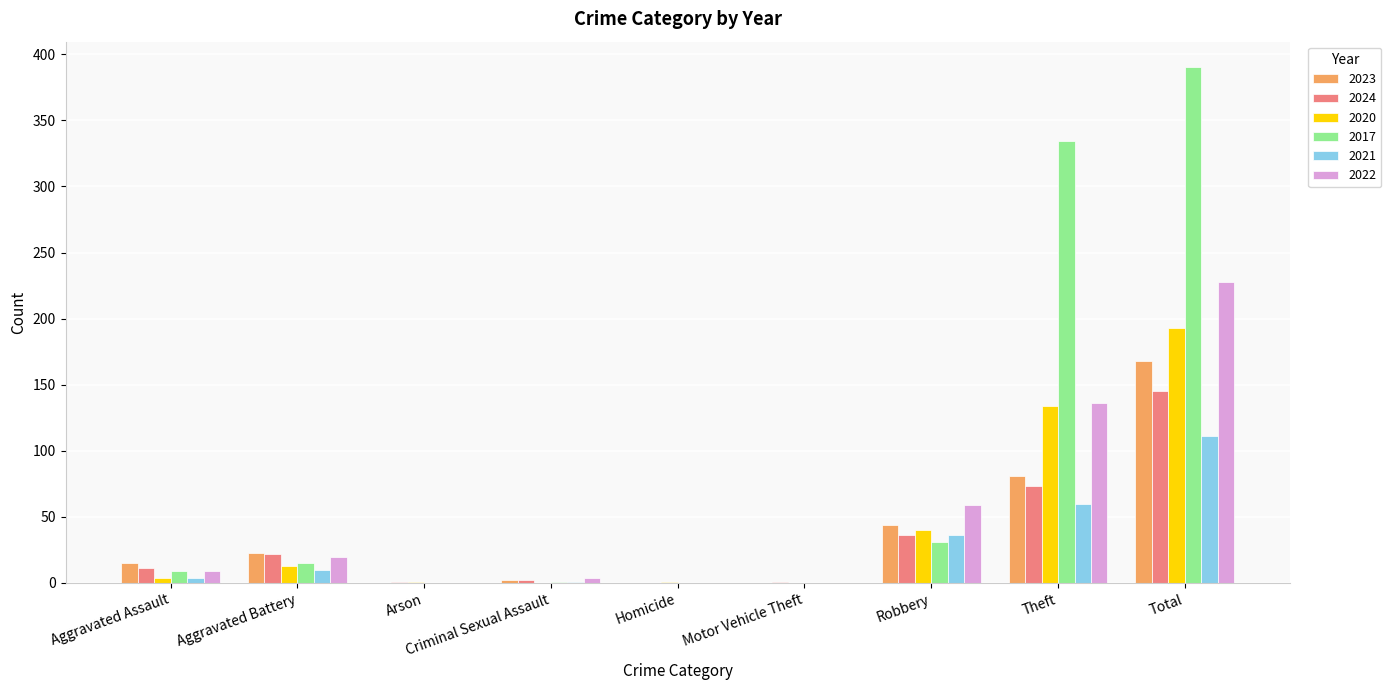

What is the sum of all 2024 values?

291